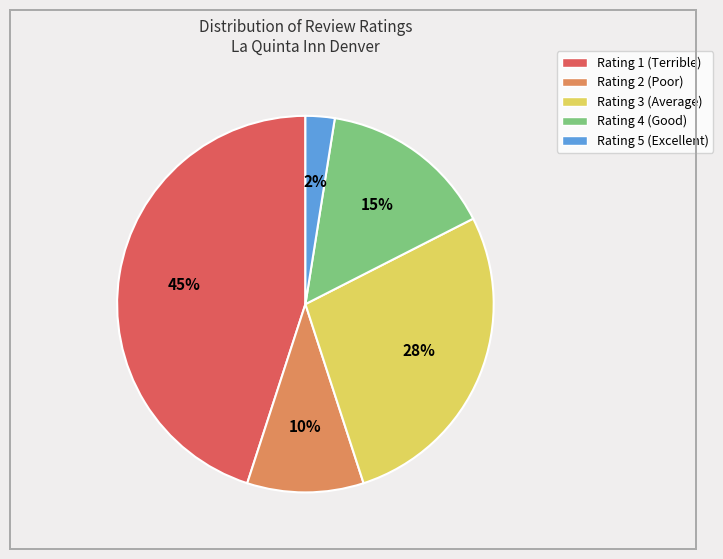

Rank the categories by value from lowest to highest.

Rating 5 (Excellent), Rating 2 (Poor), Rating 4 (Good), Rating 3 (Average), Rating 1 (Terrible)